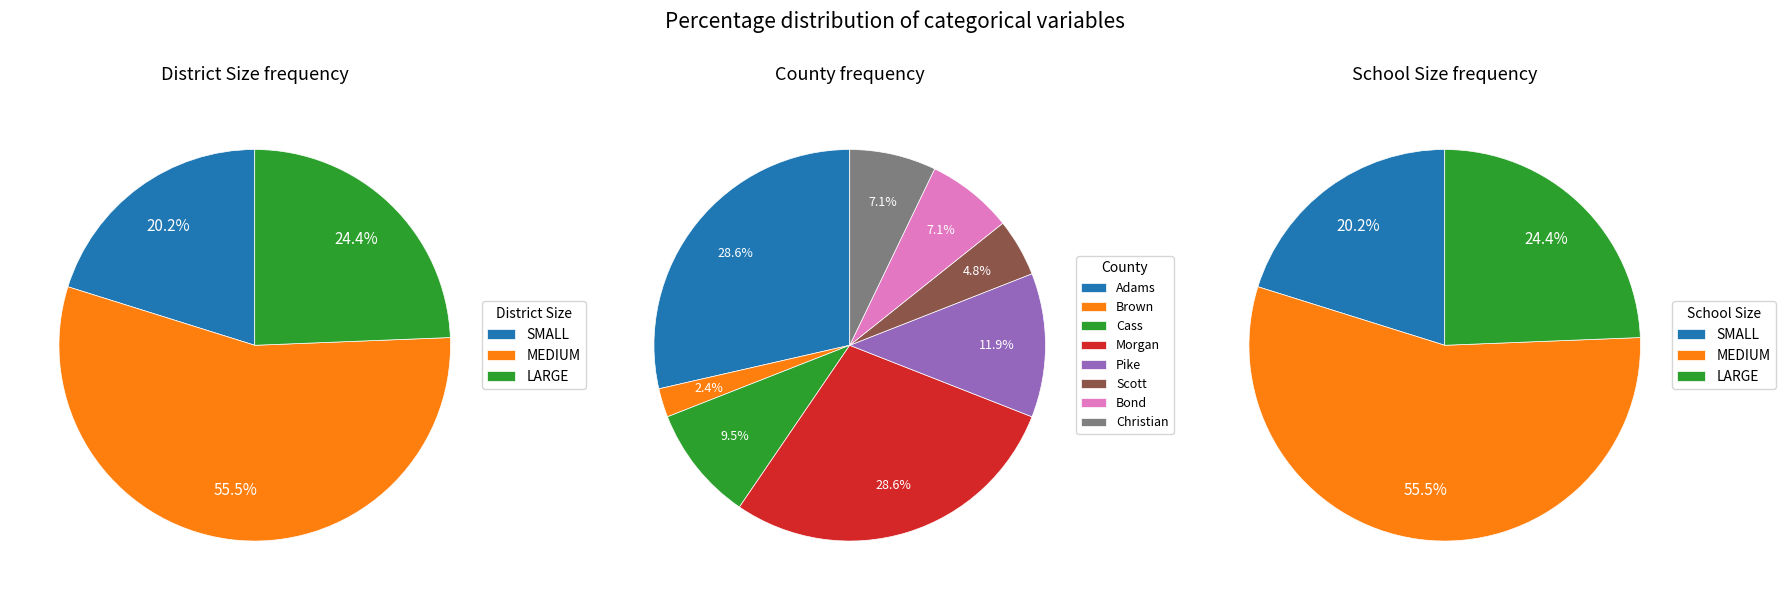

What percentage is the MEDIUM slice, to the nearest percent?

55%